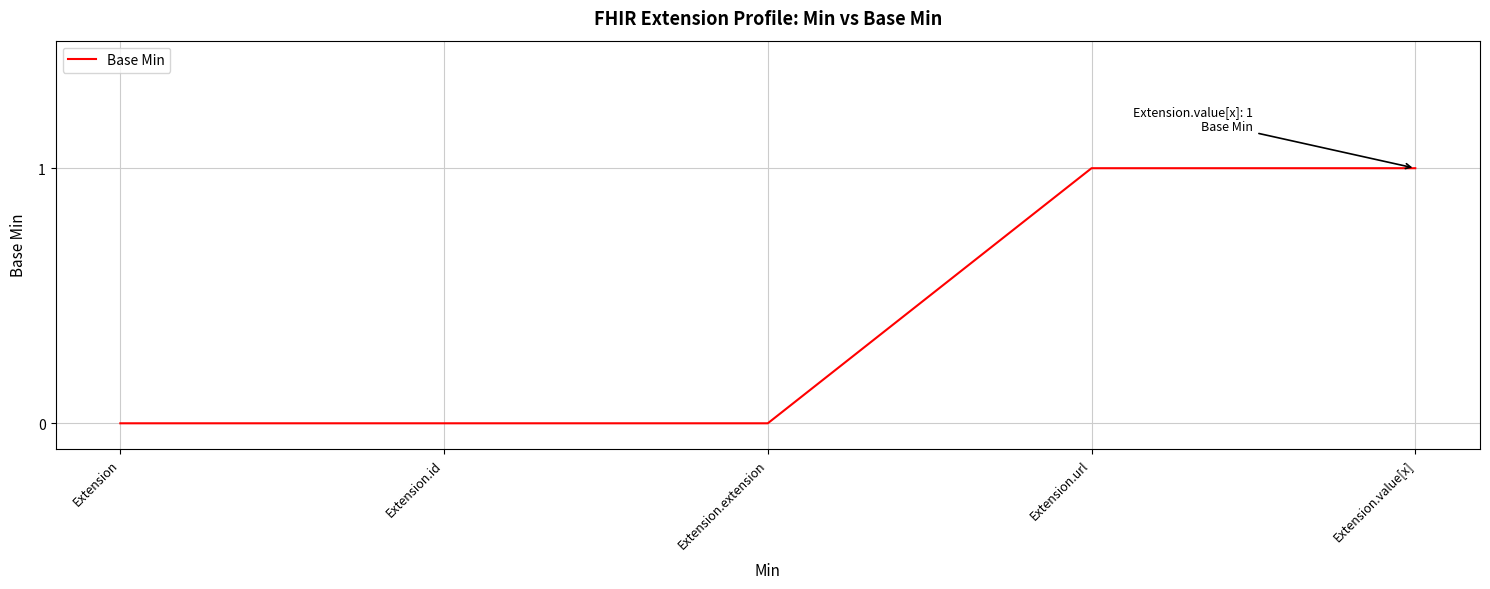

True or false: the data shows 1 at Extension.

False